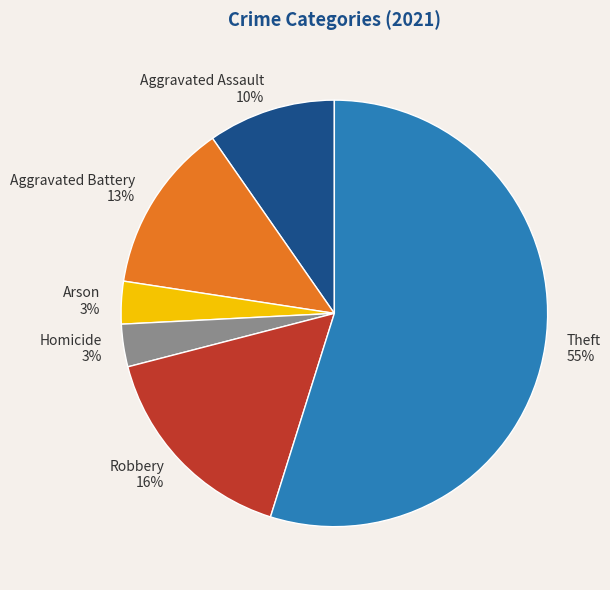

True or false: Robbery accounts for 30% of the total.

False